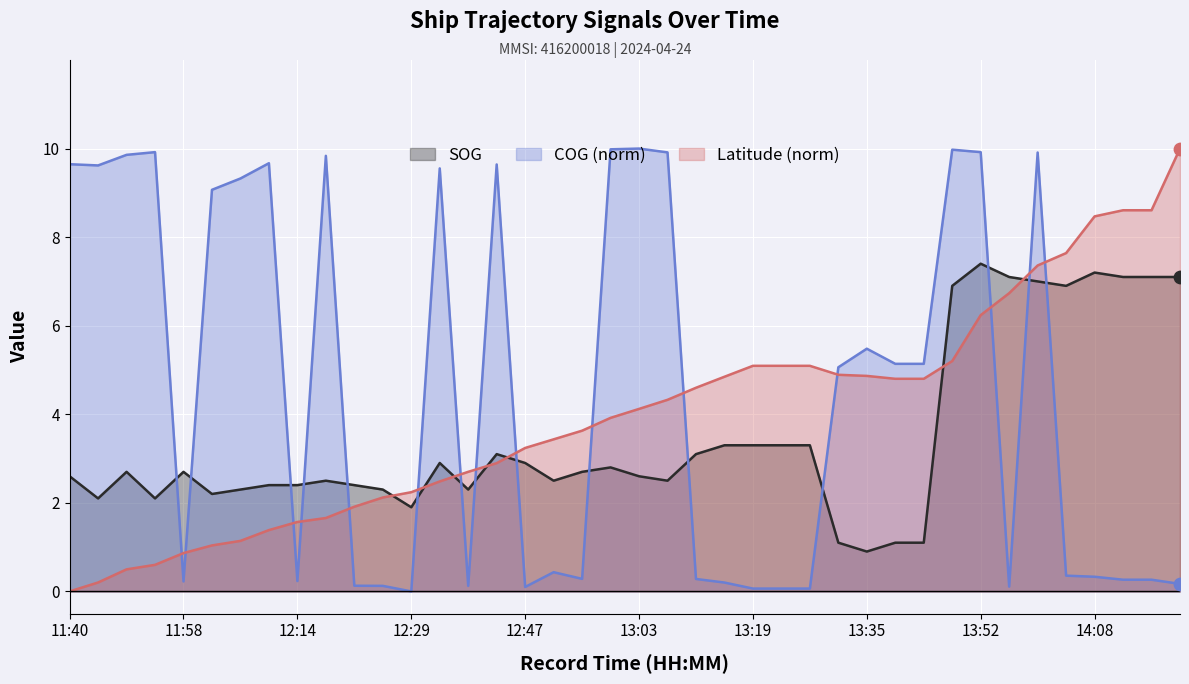

What are all the series names shown in the legend?

SOG, COG (norm), Latitude (norm)